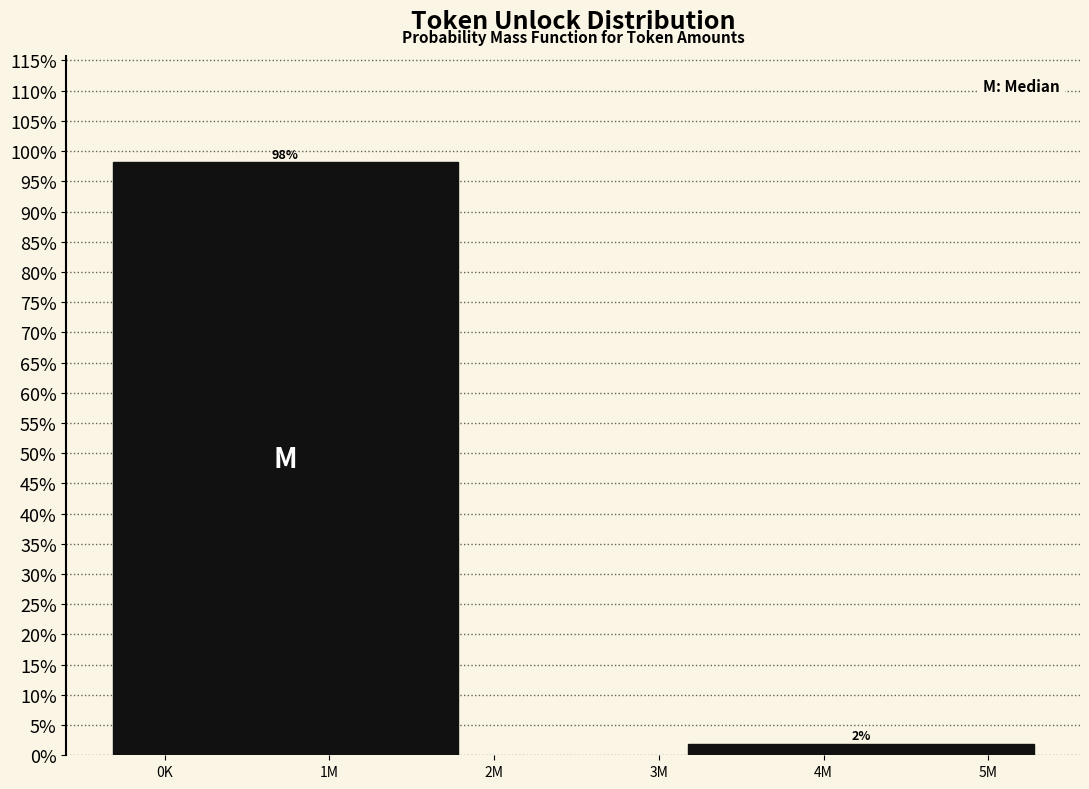

The chart shows a value of 98.1 at 1M. True or false?

True